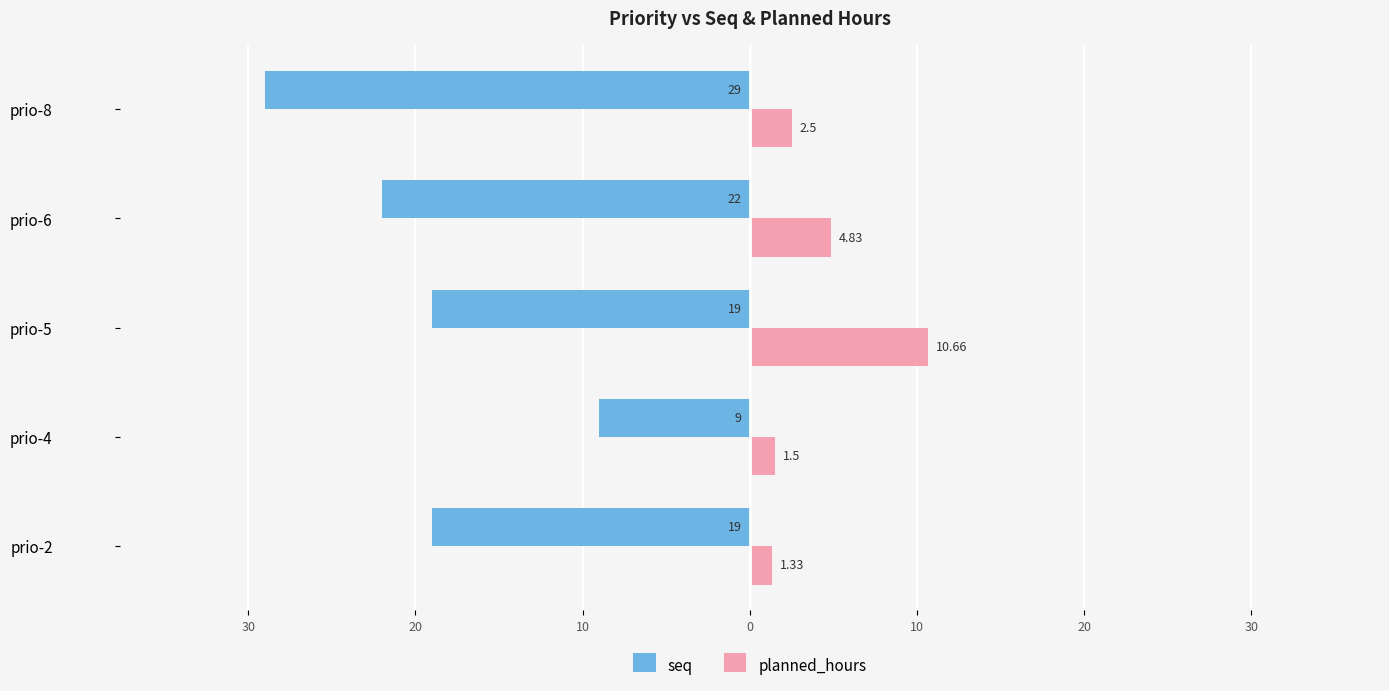

Count the seq values in the range -22 to -19.

3